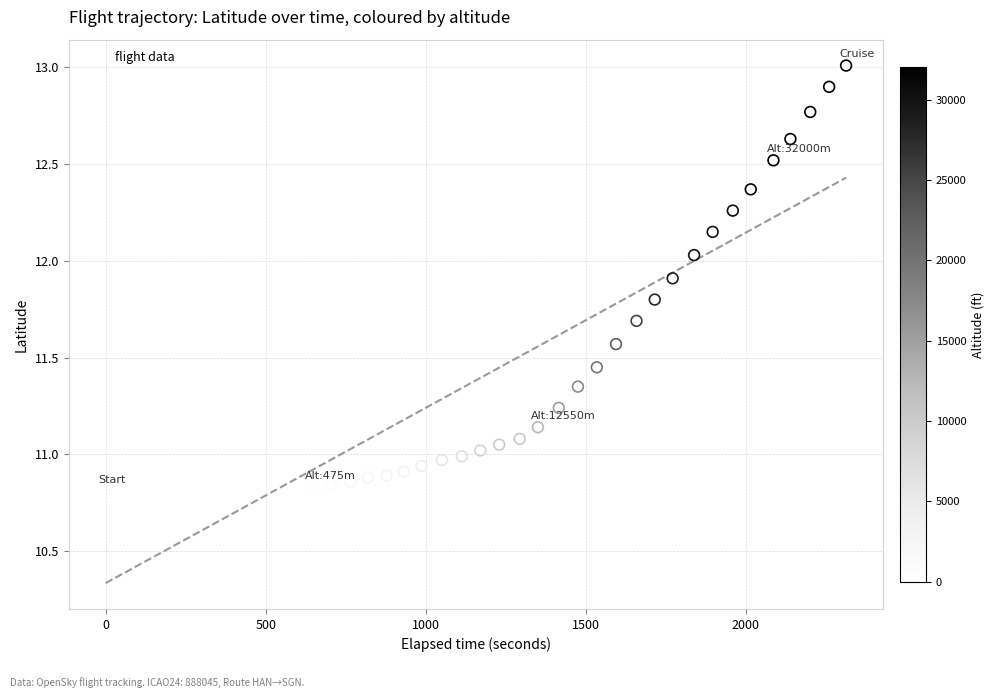

What is the range of X values (max minus min)?

2314.0